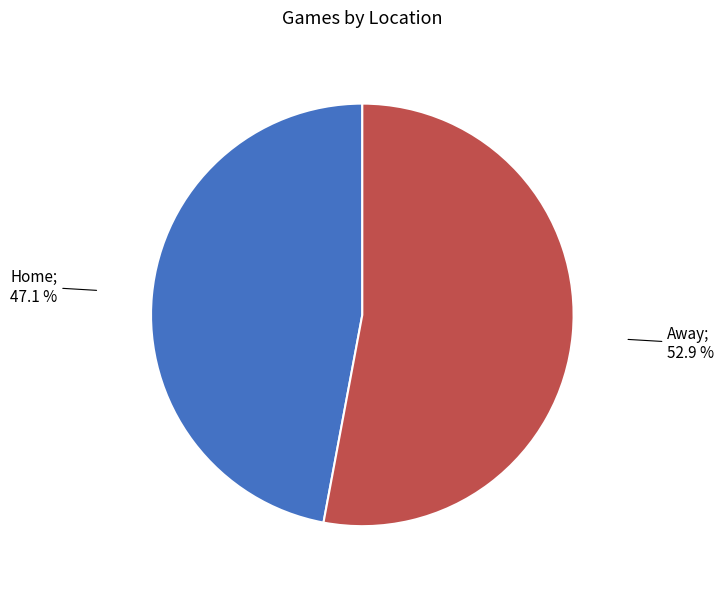

How many slices are in this pie chart?

2